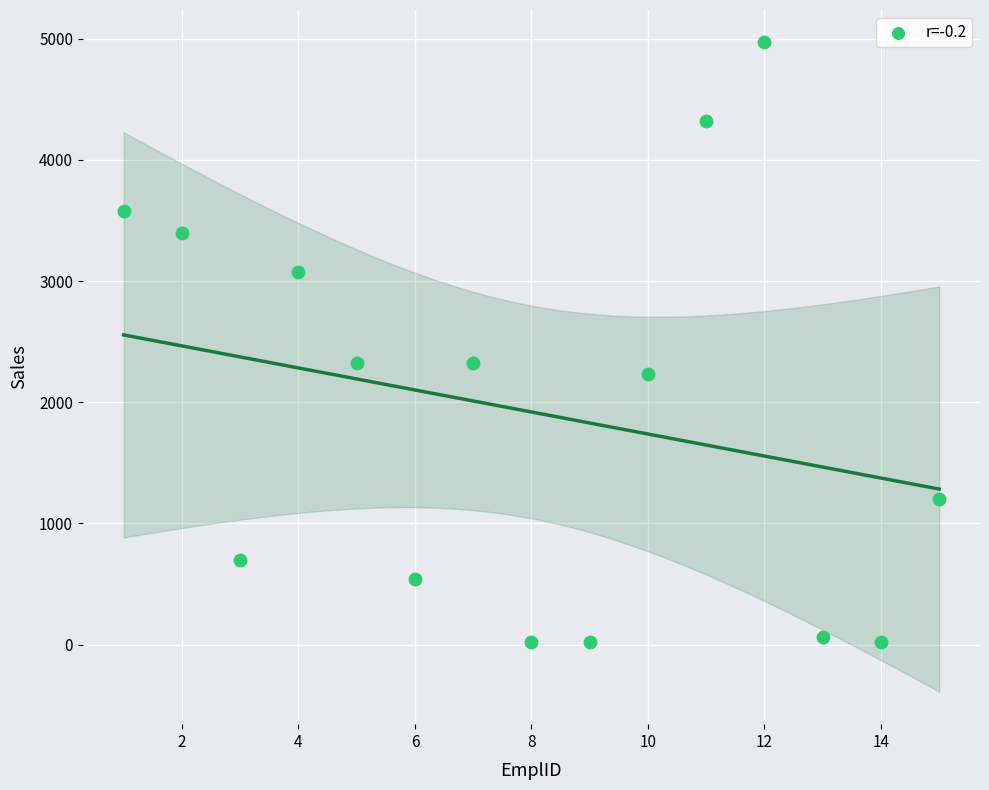

What is the range of X values (max minus min)?

14.0